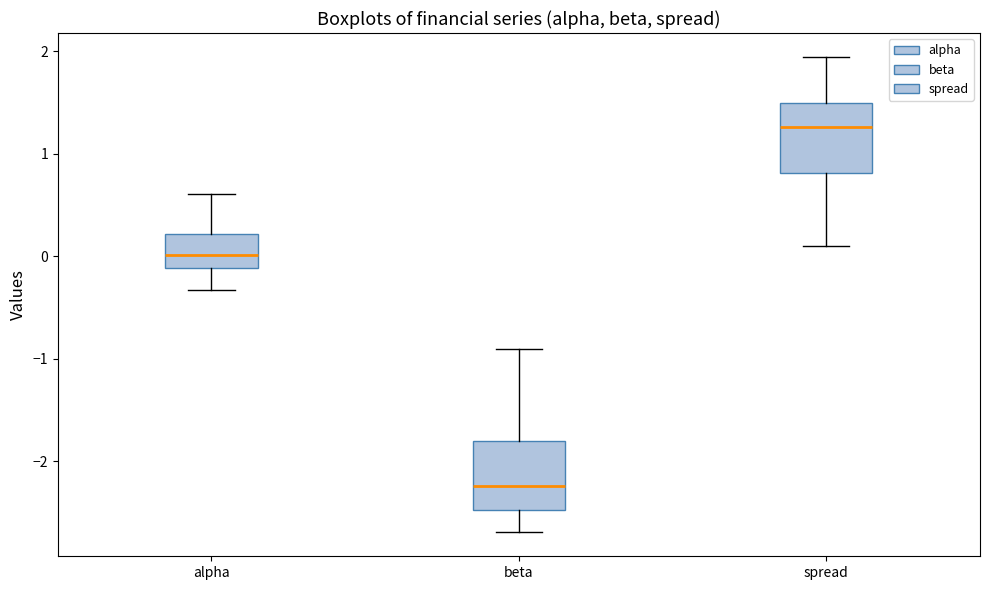

Where does the upper whisker of the box for beta end on the y-axis? The values are not printed on the chart, so give them approximately, as read against the axis.

-0.9